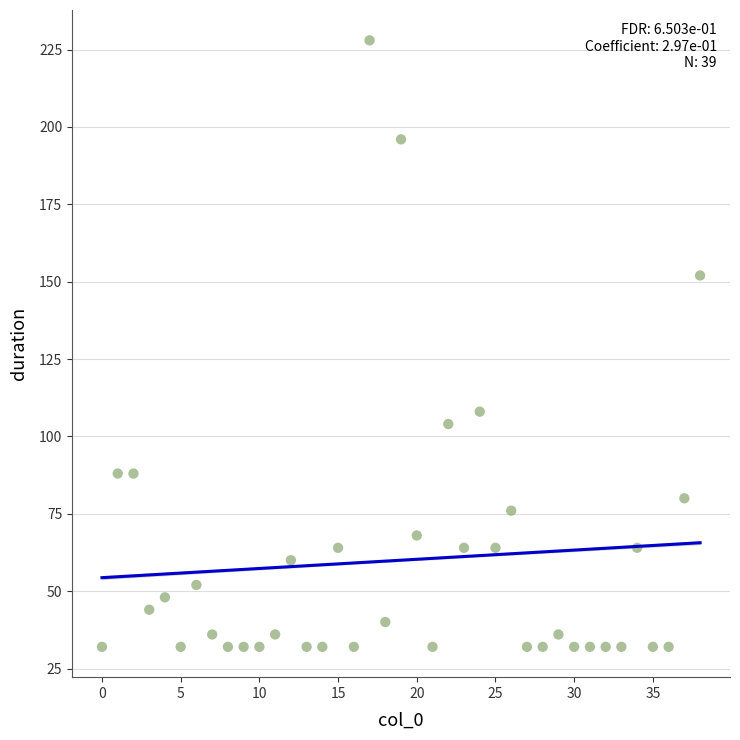

What is the range of Y values (max minus min)?

196